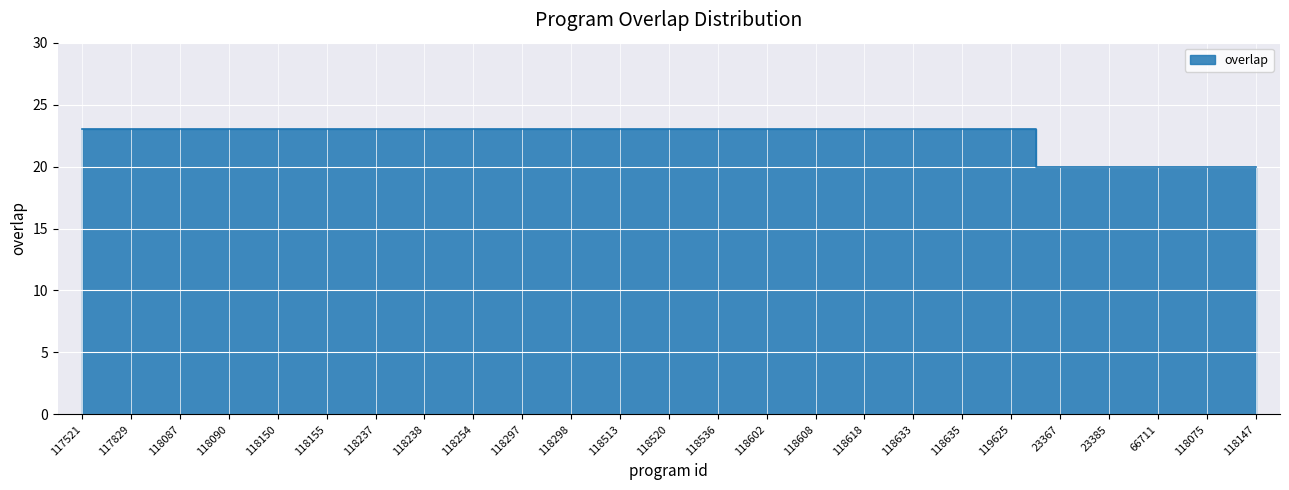

Reading left to right, list all the values displayed in this chart.

23	23	23	23	23	23	23	23	23	23	23	23	23	23	23	23	23	23	23	23	20	20	20	20	20